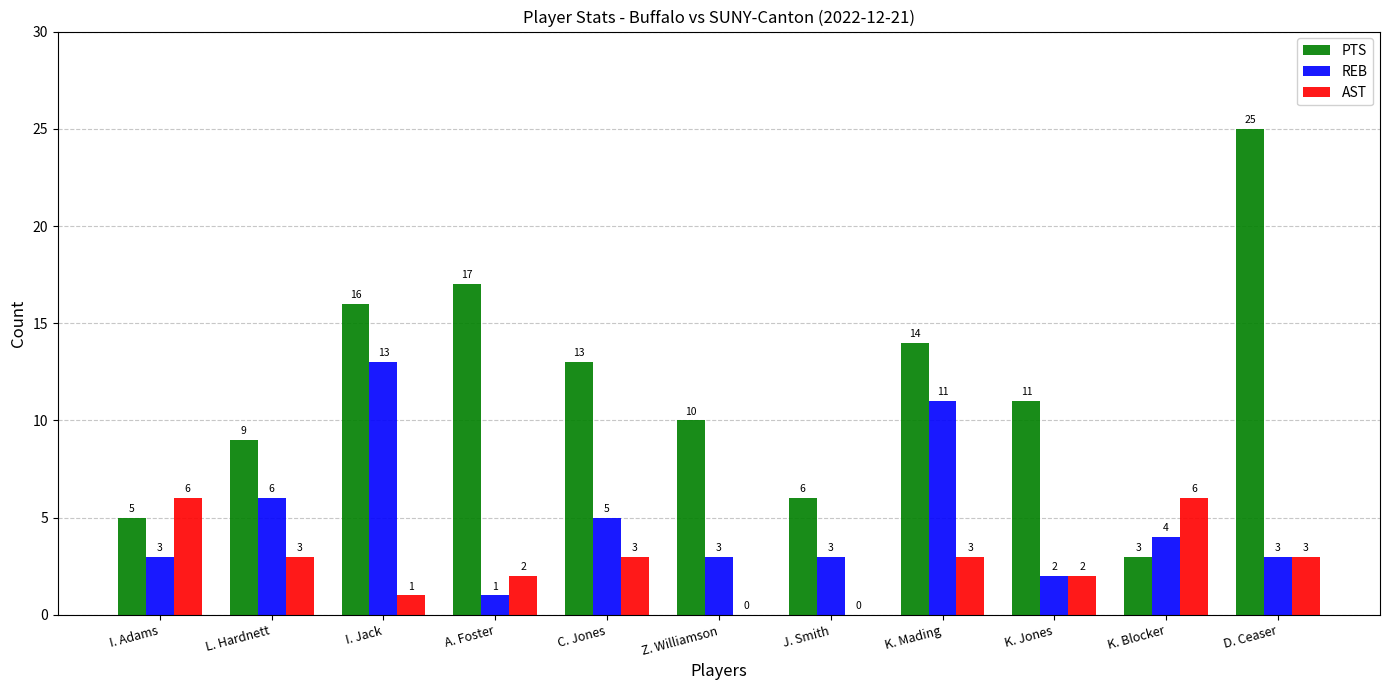

Where is REB nearest to the value 7?

L. Hardnett